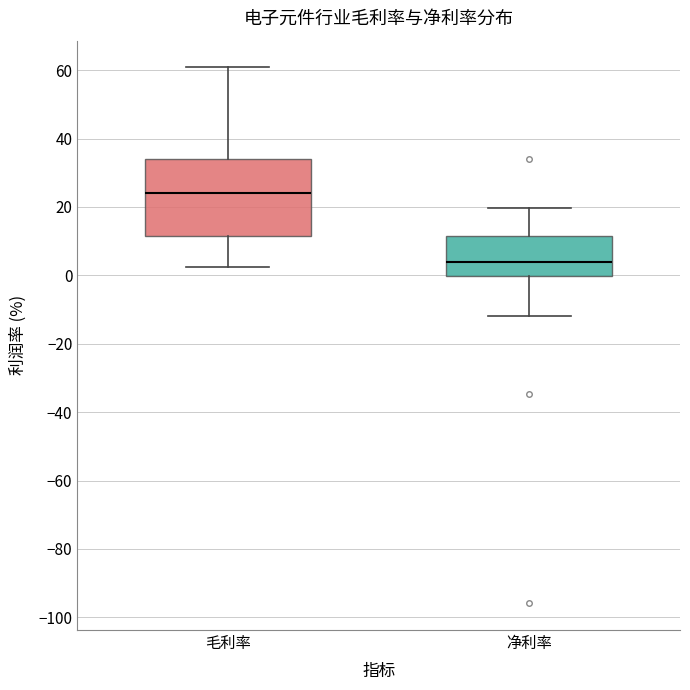

Which box has the highest median line?

毛利率